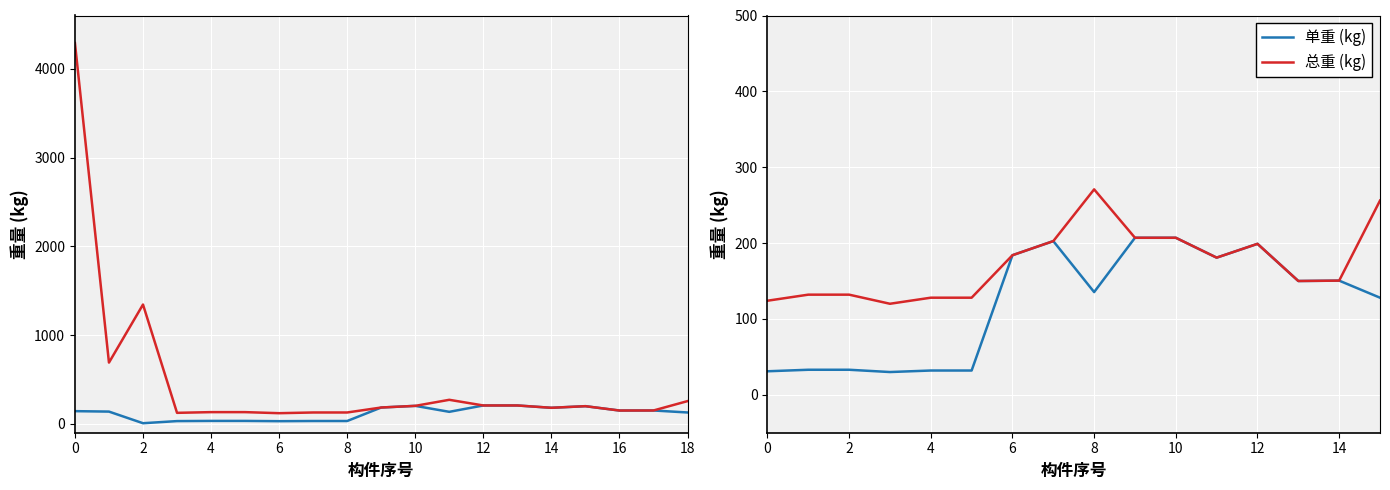

True or false: 总重 (kg) and 单重 (kg) intersect in this chart.

False